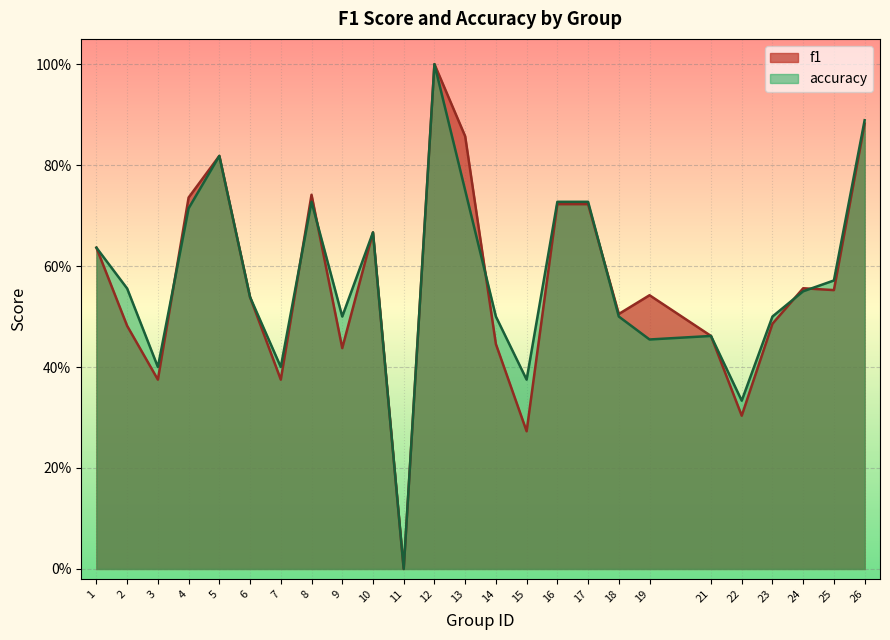

Reading left to right, transcribe all the data shown in this chart.

f1: 0.6	0.5	0.4	0.7	0.8	0.5	0.4	0.7	0.4	0.7	0.0	1.0	0.9	0.4	0.3	0.7	0.7	0.5	0.5	0.5	0.3	0.5	0.6	0.6	0.9
accuracy: 0.6	0.6	0.4	0.7	0.8	0.5	0.4	0.7	0.5	0.7	0.0	1.0	0.8	0.5	0.4	0.7	0.7	0.5	0.5	0.5	0.3	0.5	0.6	0.6	0.9